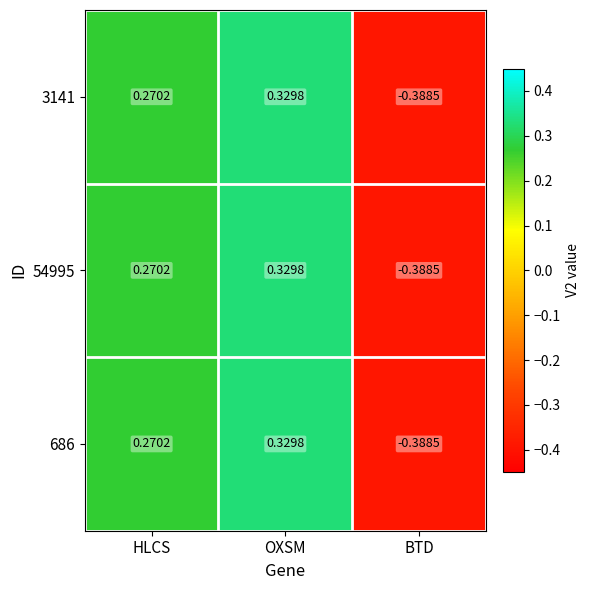

At which label is 686 closest to 0?

HLCS